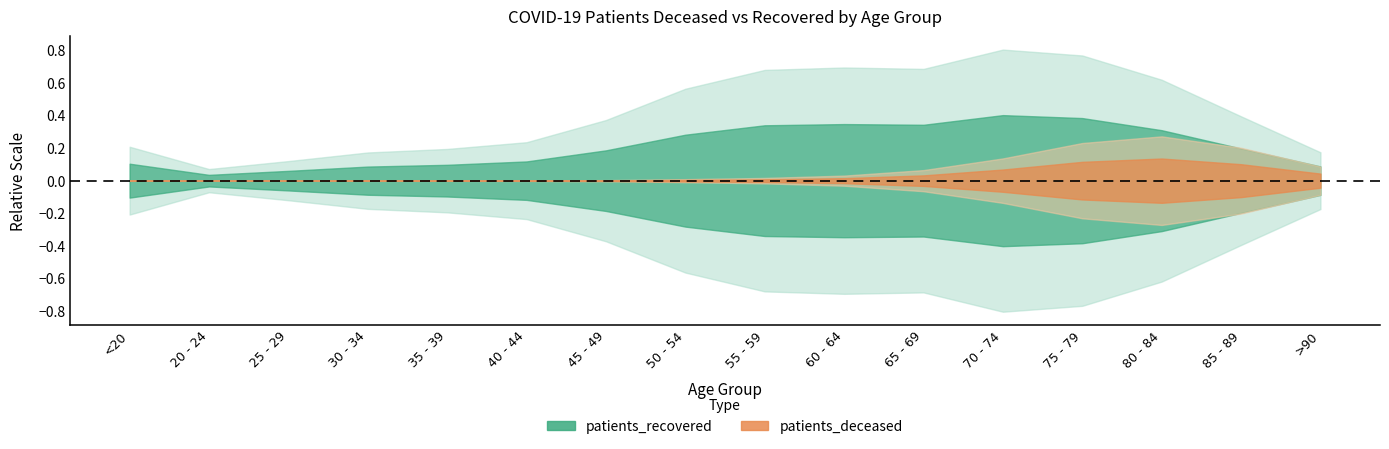

True or false: patients_deceased has more than 0 points higher than both neighbors.

True